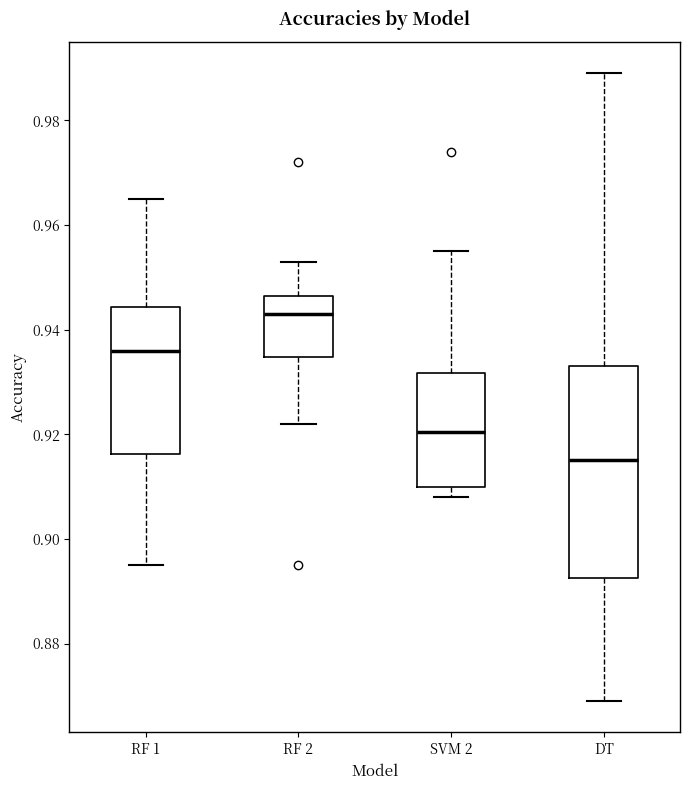

Reading left to right, read every box against the y-axis: the position of its median line, the range the box covers, and the ends of its whiskers. The values are not printed on the chart, so give them approximately, as read against the axis.

RF 1: median 0.936, box 0.916 to 0.944, whiskers 0.896 to 0.966
RF 2: median 0.944, box 0.934 to 0.946, whiskers 0.922 to 0.954
SVM 2: median 0.920, box 0.910 to 0.932, whiskers 0.908 to 0.956
DT: median 0.916, box 0.892 to 0.934, whiskers 0.870 to 0.990